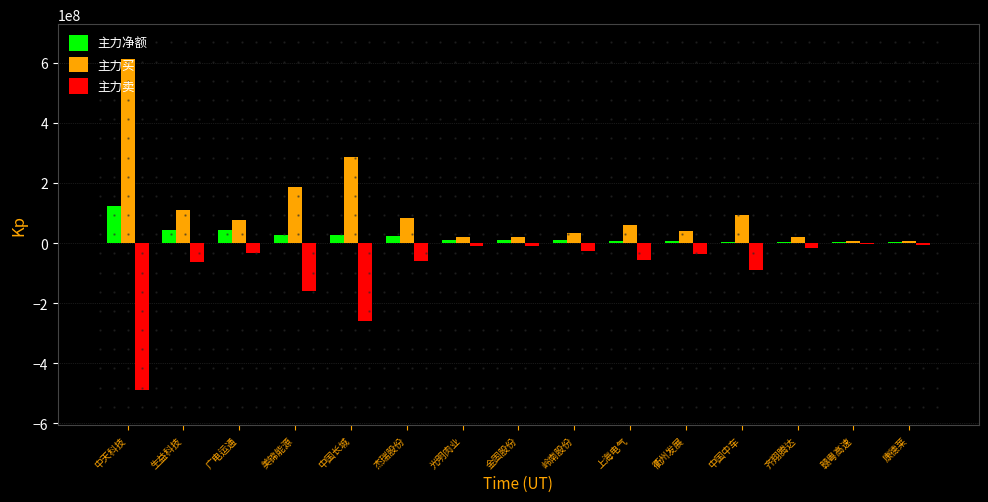

Which category has the highest value across all series?

中天科技